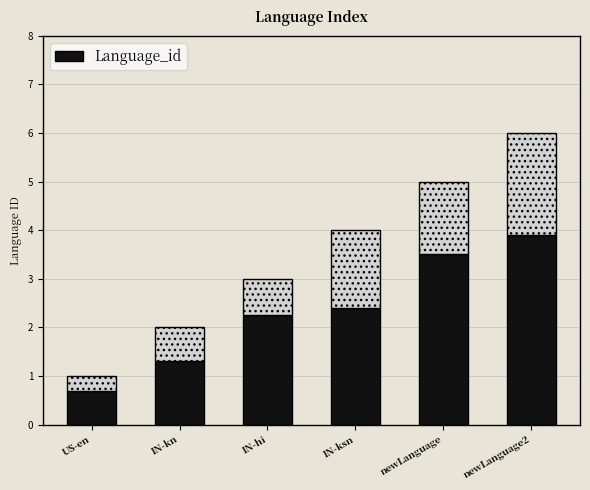

What is the maximum value shown in the chart?

3.9